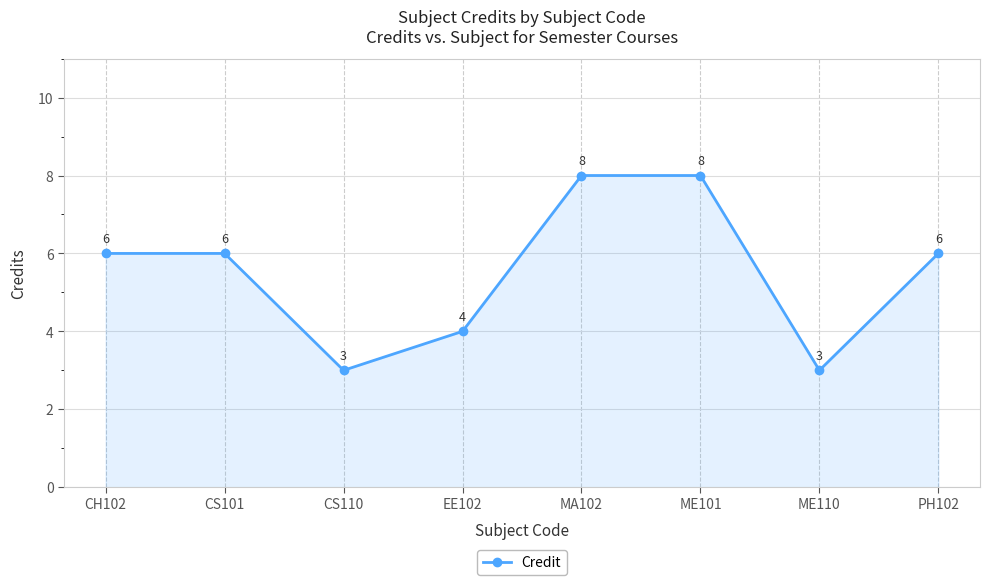

Reading left to right, extract all data points from this chart.

CH102=6	CS101=6	CS110=3	EE102=4	MA102=8	ME101=8	ME110=3	PH102=6